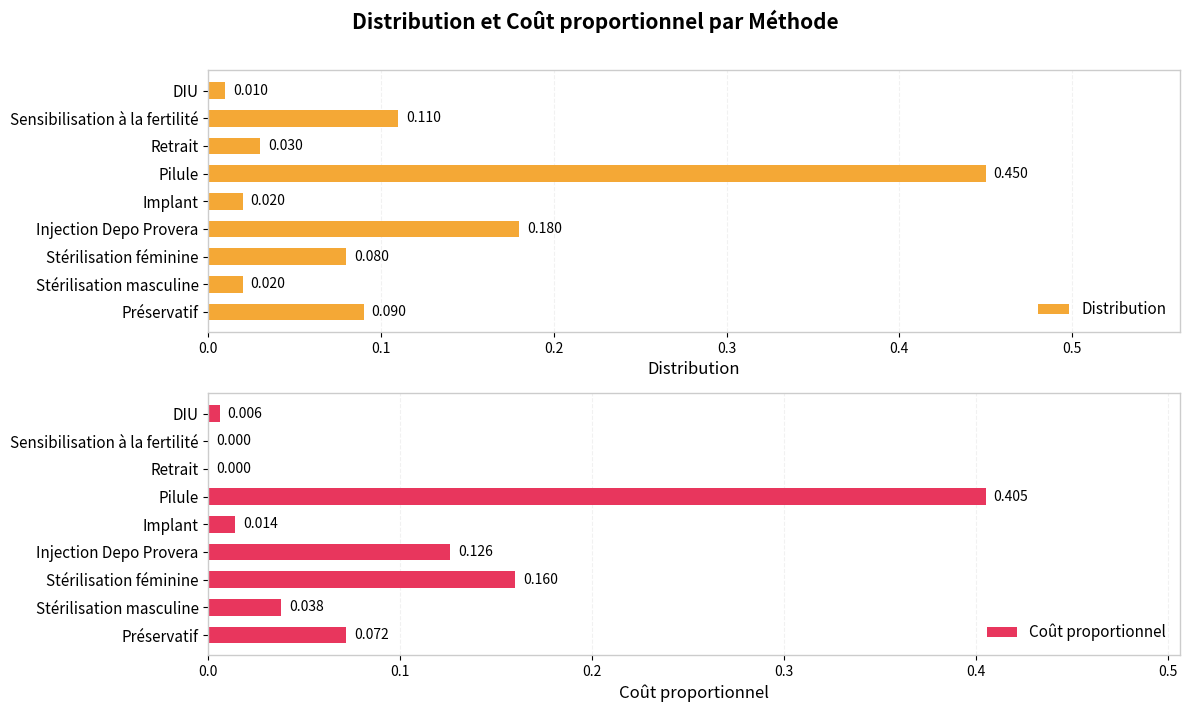

Which category has the highest value in the Distribution series?

Pilule